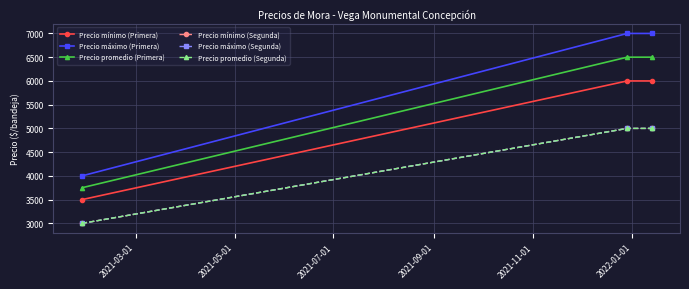

Is this an area chart (filled region under the line)?

No